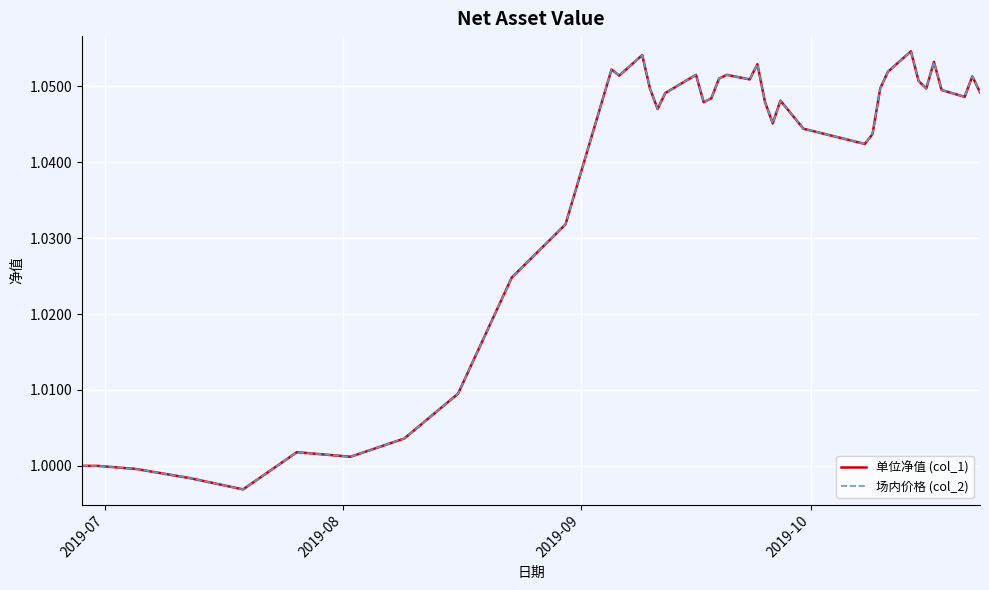

Does the chart have visible grid lines?

Yes